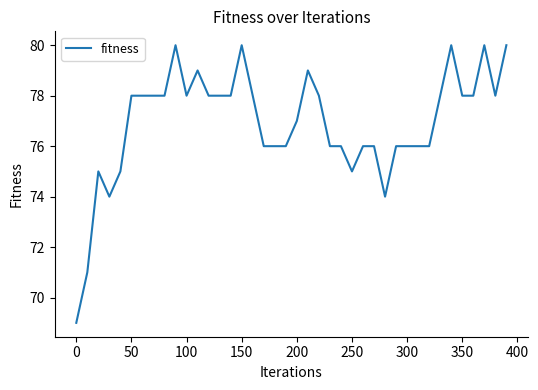

What is the minimum value shown in the chart?

69